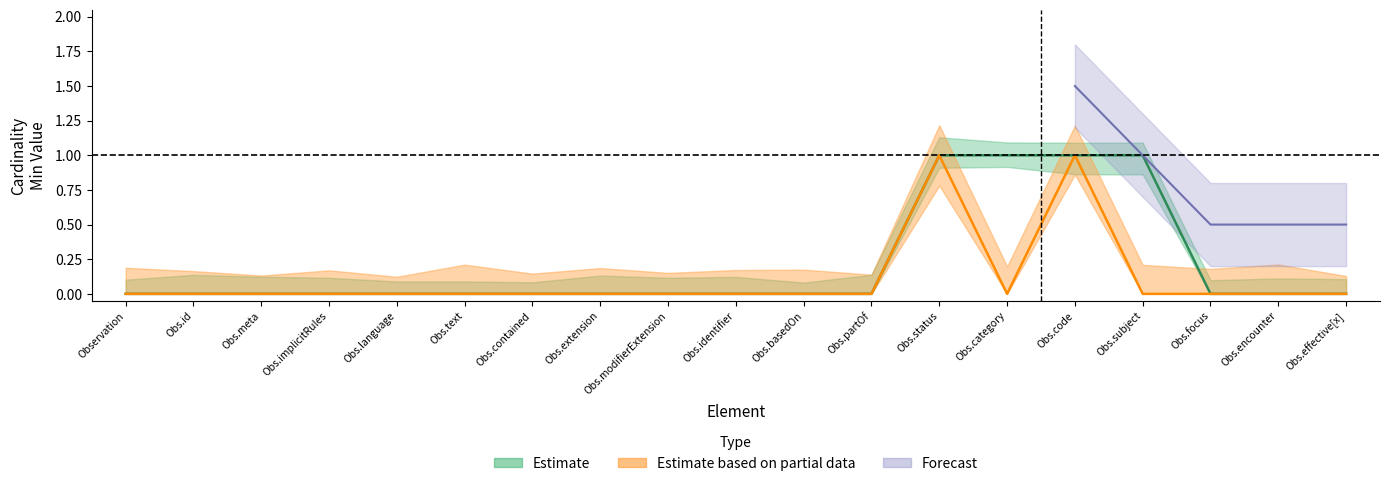

True or false: Base Min has a value of 0 at Obs.text.

True